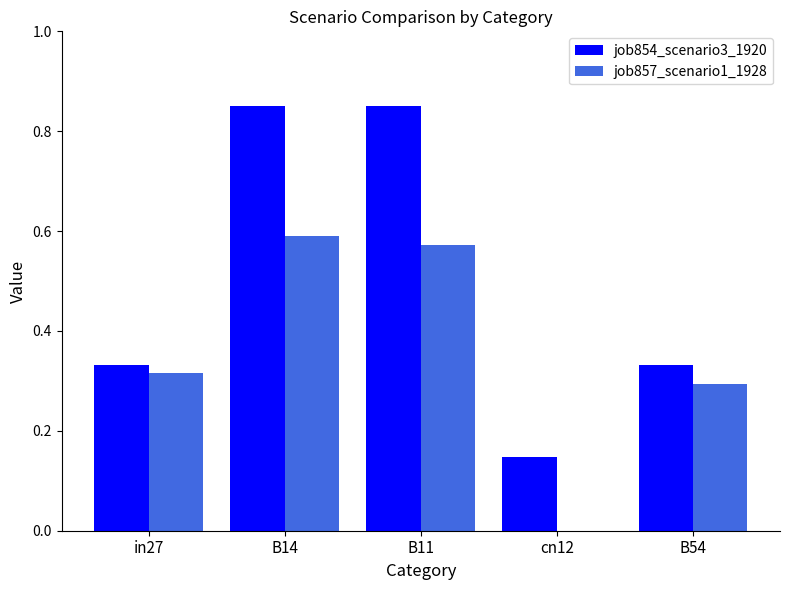

The job854_scenario3_1920 series shows 0.3 at B54. True or false?

True